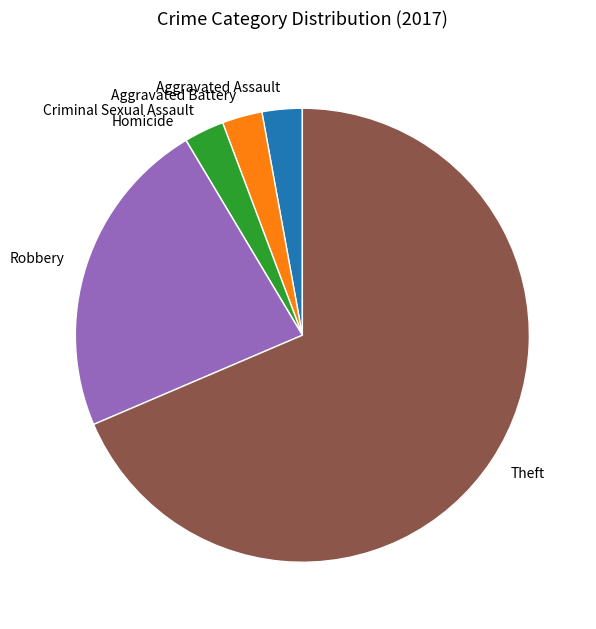

Which has a higher value, Theft or Aggravated Assault?

Theft